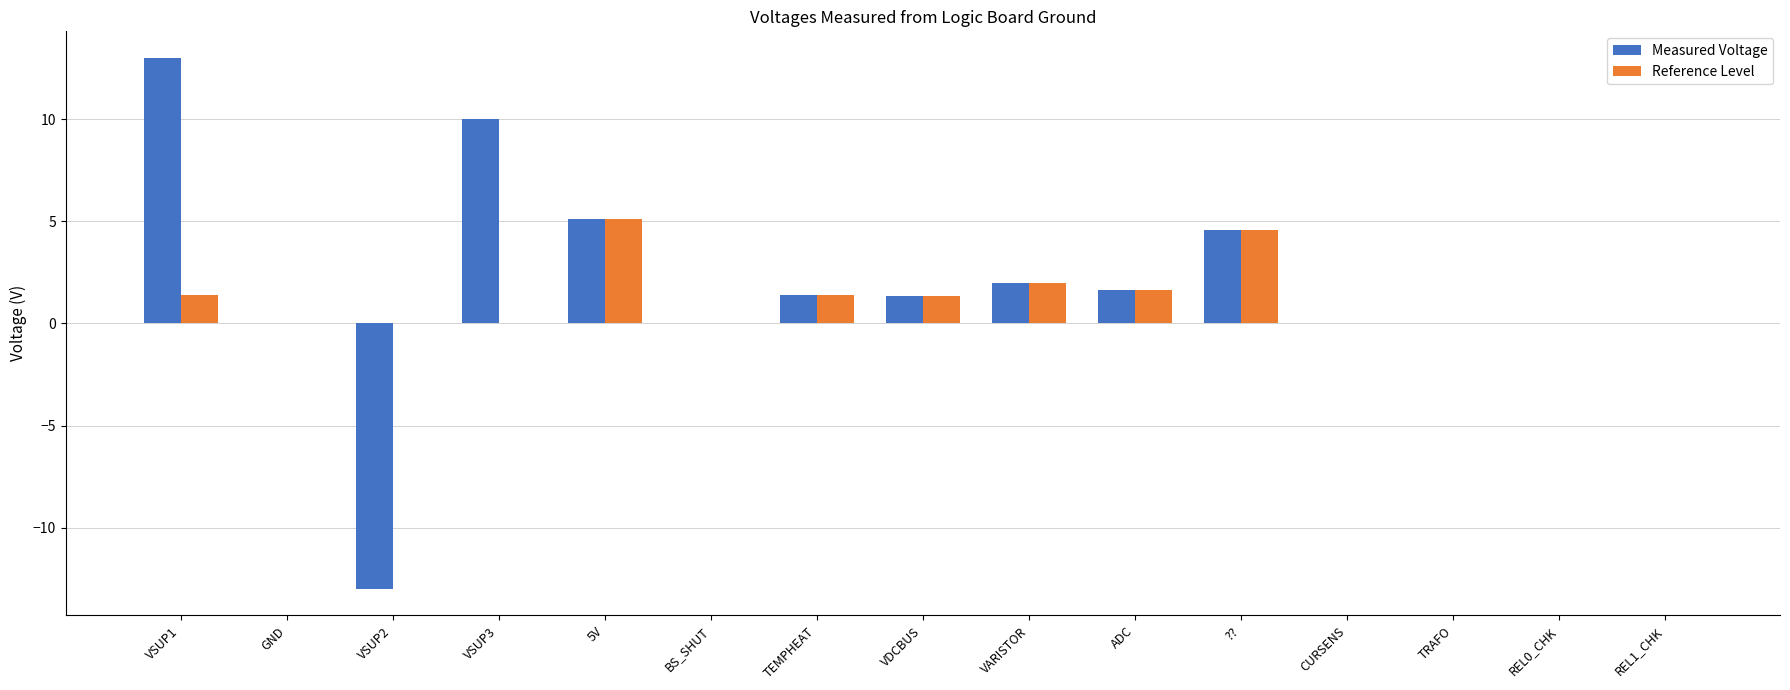

What is the sum of the Reference Level values at VDCBUS and GND?

1.3